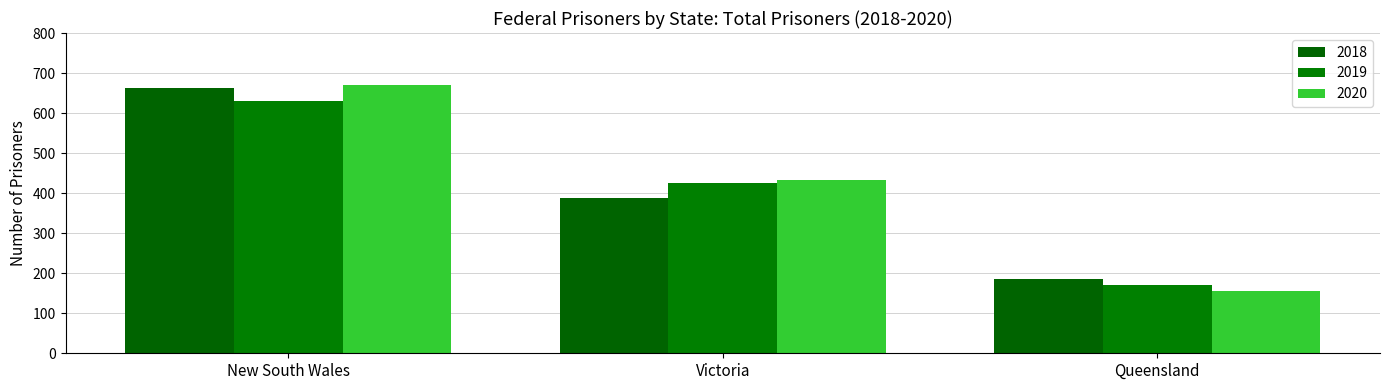

At which label does 2018 reach its peak?

New South Wales